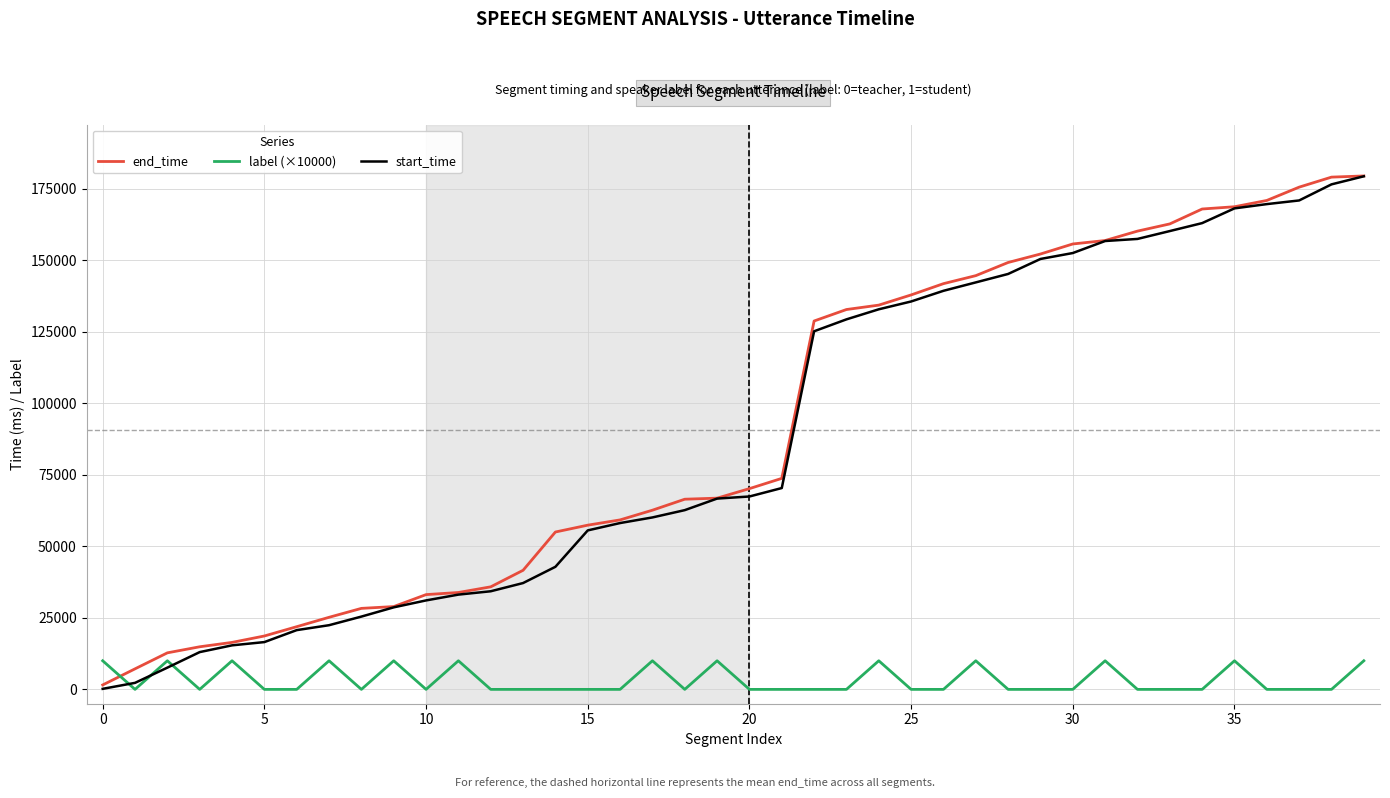

How many times do label (×10000) and start_time cross each other?

3